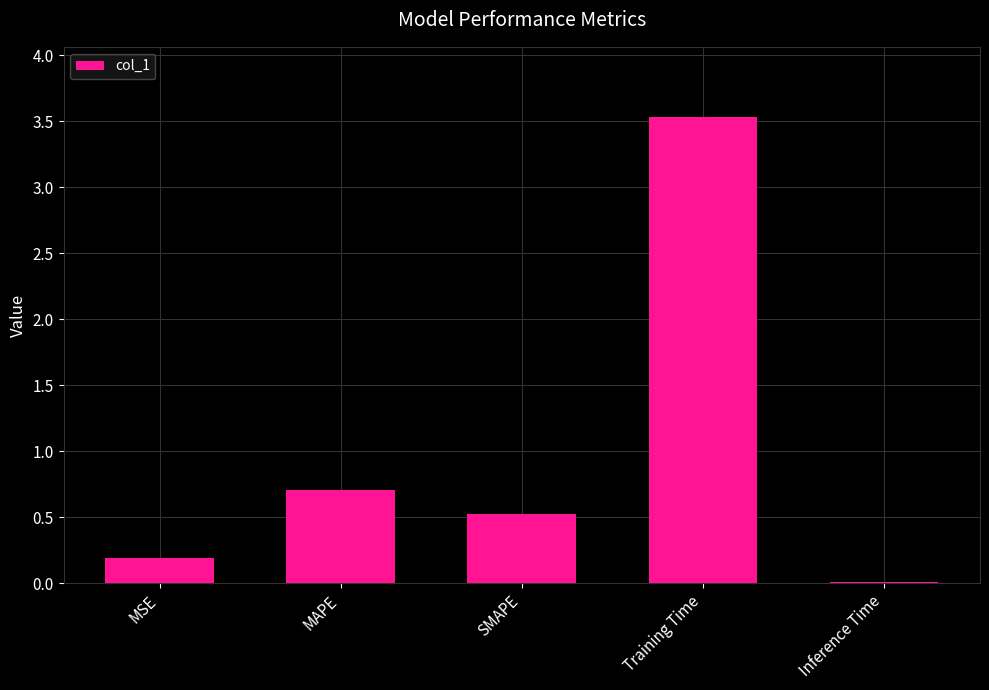

What is the sum of the values at MAPE and Inference Time?

0.7